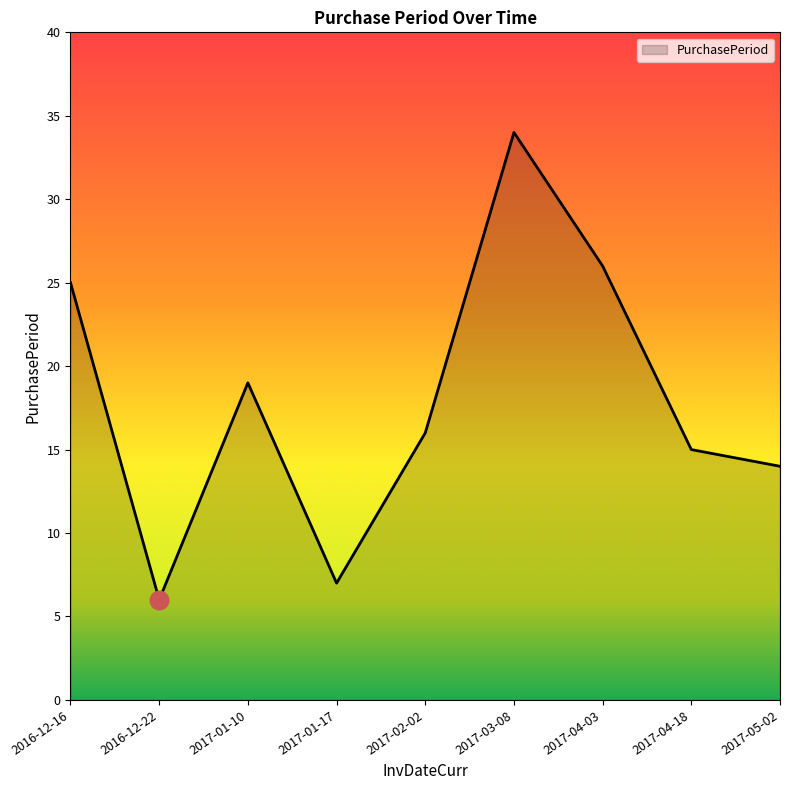

Which has a higher value, 2016-12-16 or 2017-02-02?

2016-12-16